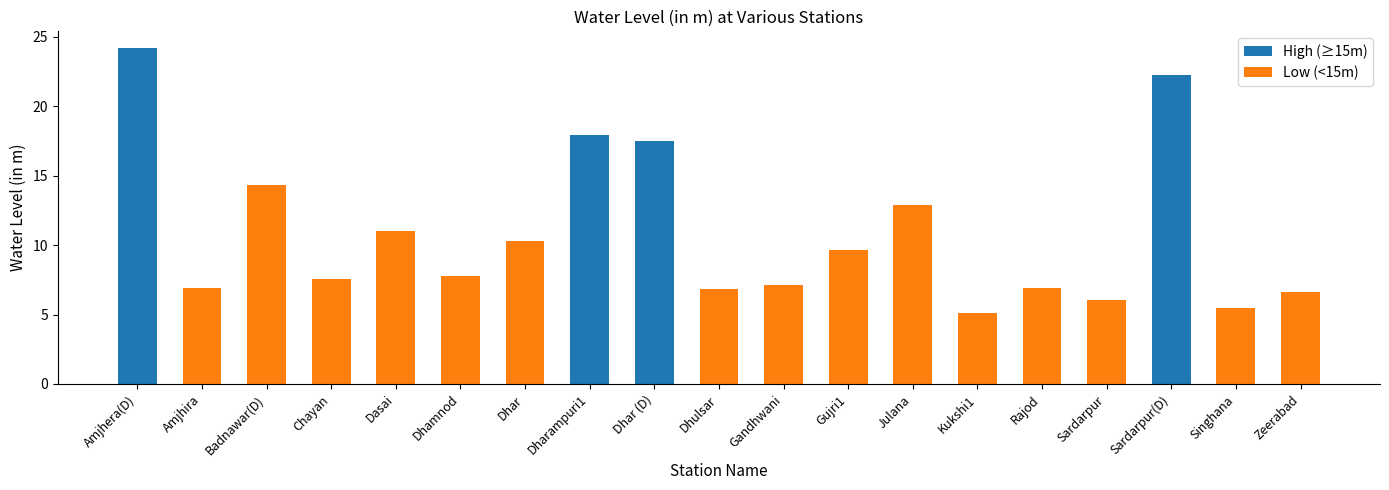

What is the minimum value shown in the chart?

5.1